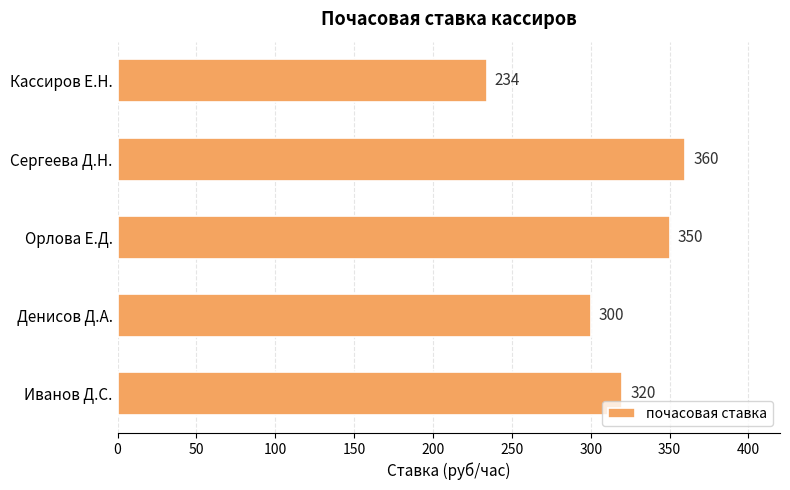

What is the difference between the maximum and minimum values?

126